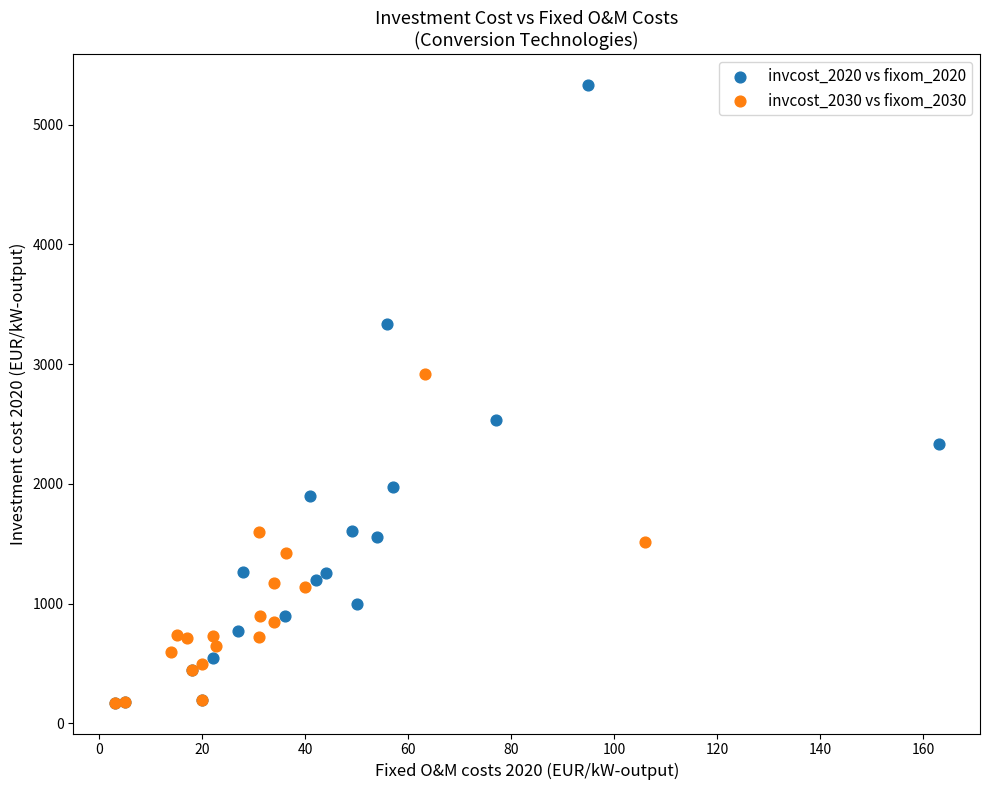

Which series reaches the maximum Y coordinate?

invcost_2020 vs fixom_2020